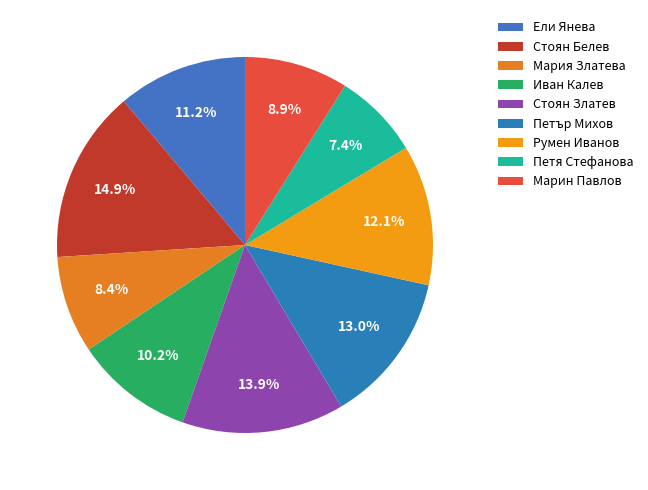

Rank the categories by value from highest to lowest.

Стоян Белев, Стоян Златев, Петър Михов, Румен Иванов, Ели Янева, Иван Калев, Марин Павлов, Мария Златева, Петя Стефанова